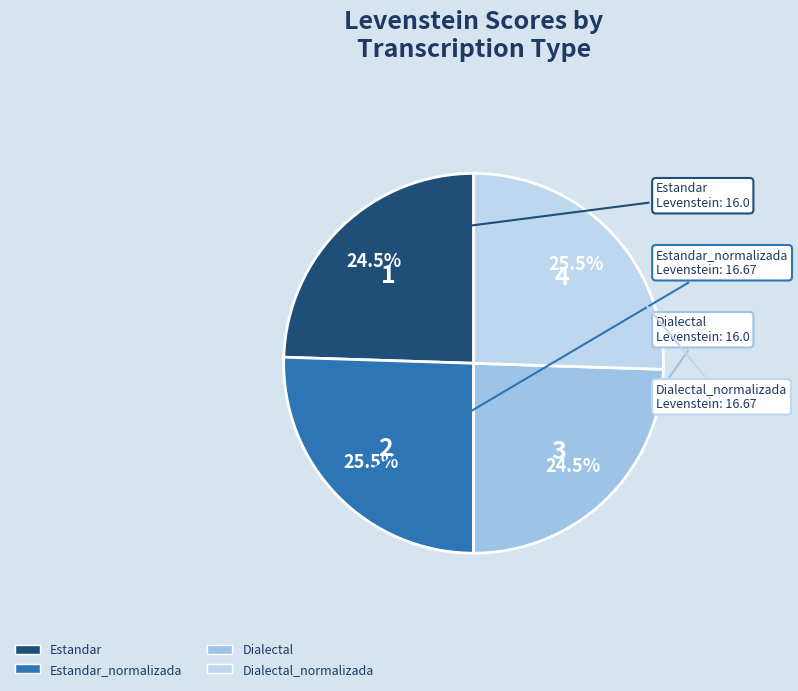

What is the ratio of the value at Dialectal_normalizada to the value at Dialectal?

1.0